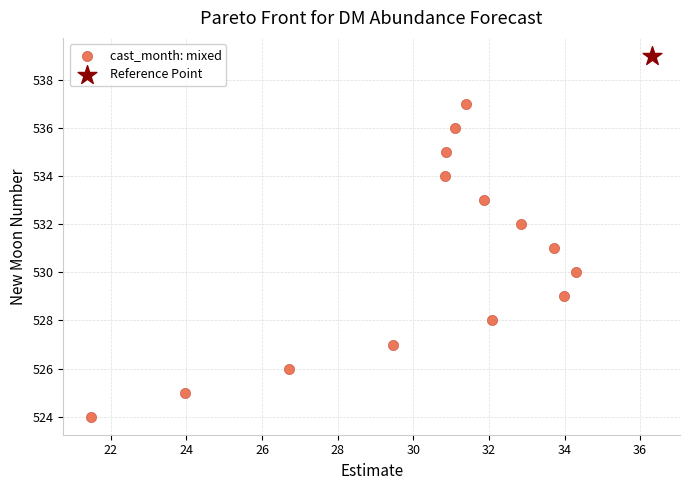

What are all the series names shown in the legend?

cast_month: mixed, Reference Point